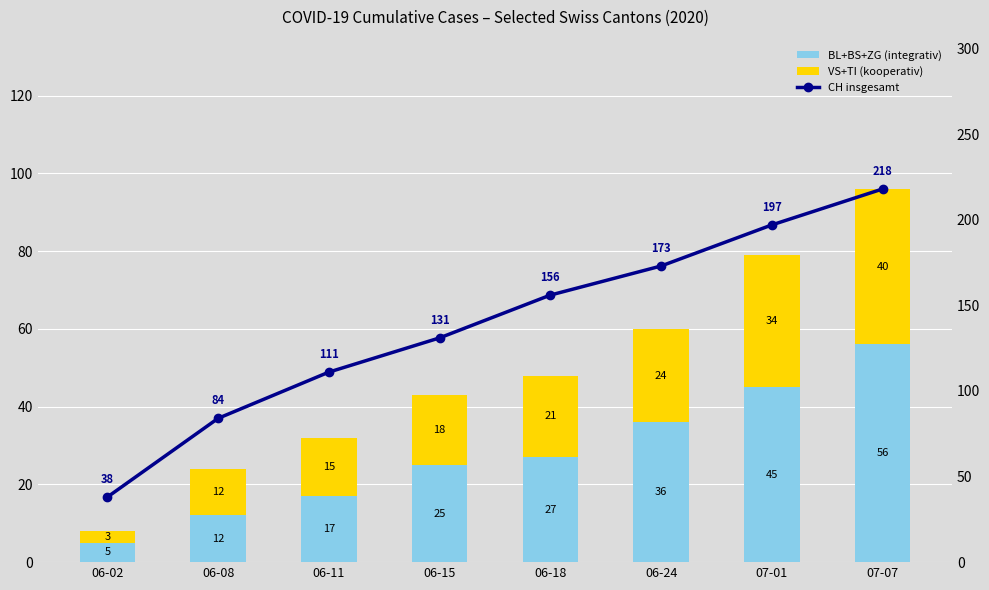

What is the difference between the second highest and second lowest values in the BL+BS+ZG (integrativ) series?

33